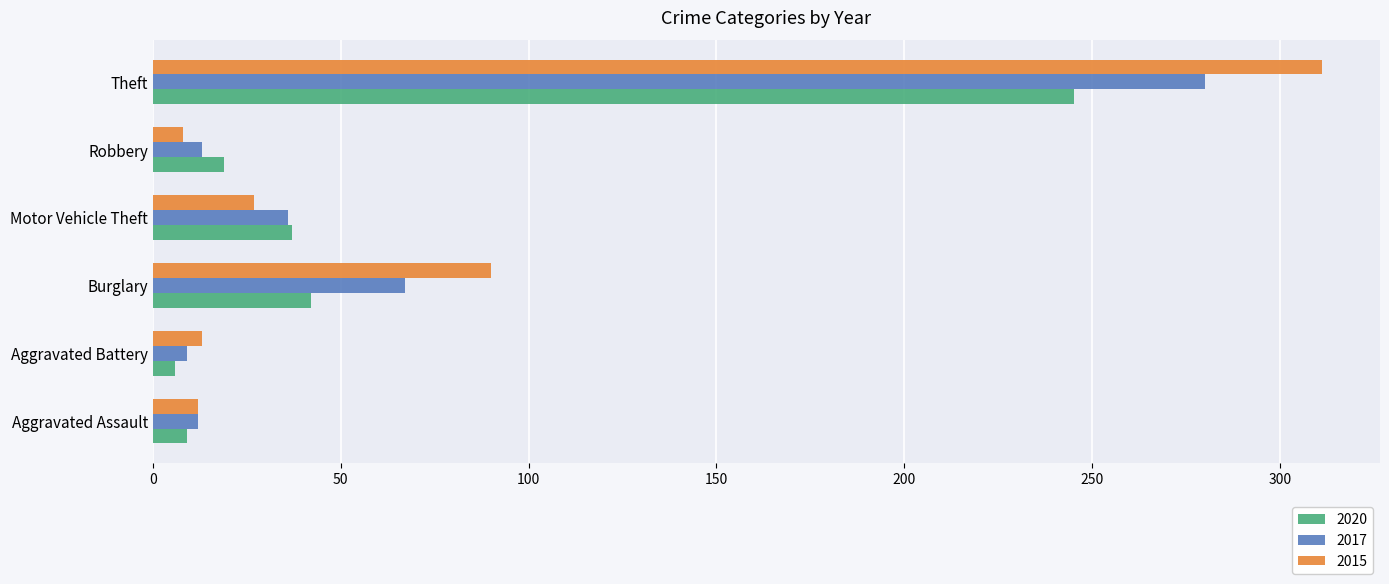

Between Motor Vehicle Theft and Theft, which series saw the biggest shift?

2015